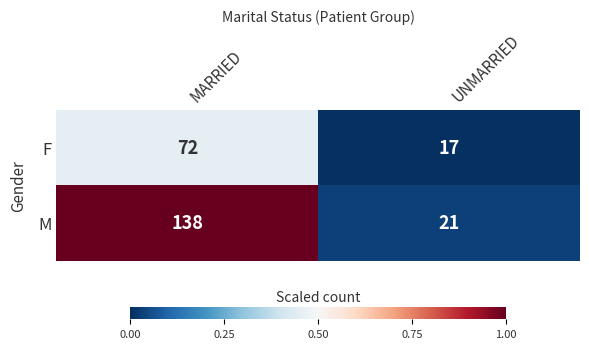

Reading right to left, transcribe all the data shown in this chart.

F: UNMARRIED=17	MARRIED=72
M: UNMARRIED=21	MARRIED=138